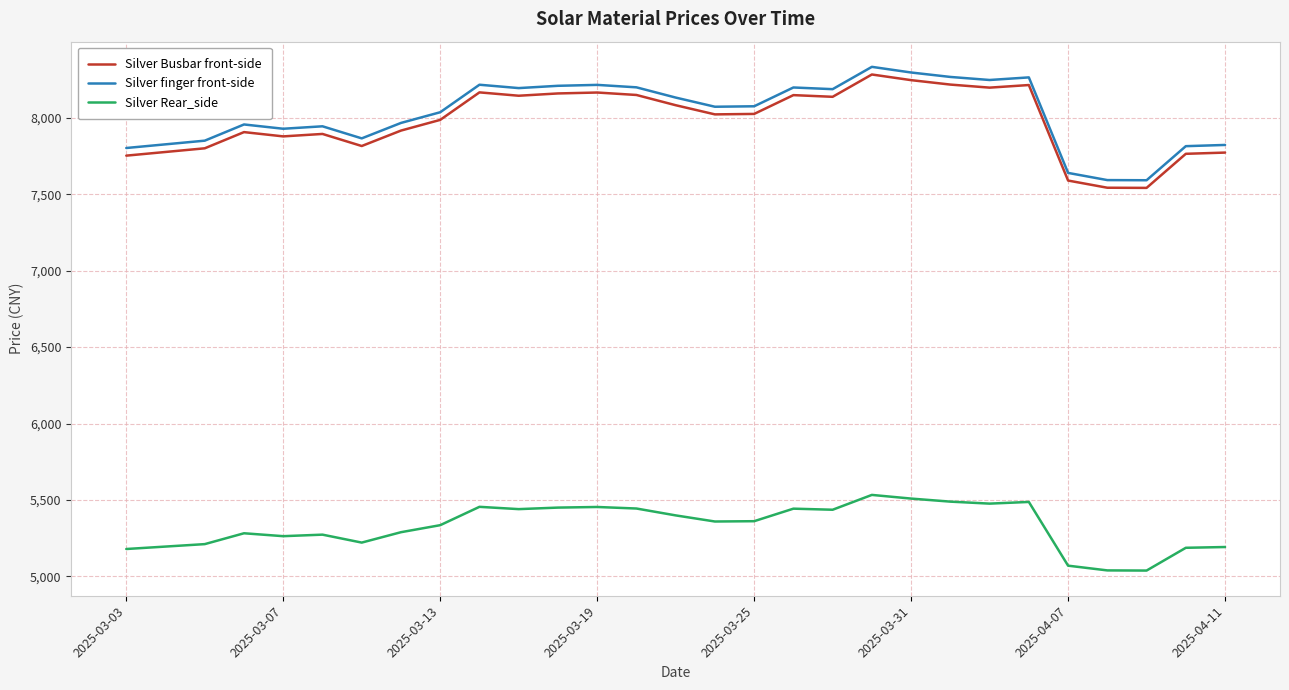

True or false: Silver finger front-side and Silver Rear_side cross at least once.

False